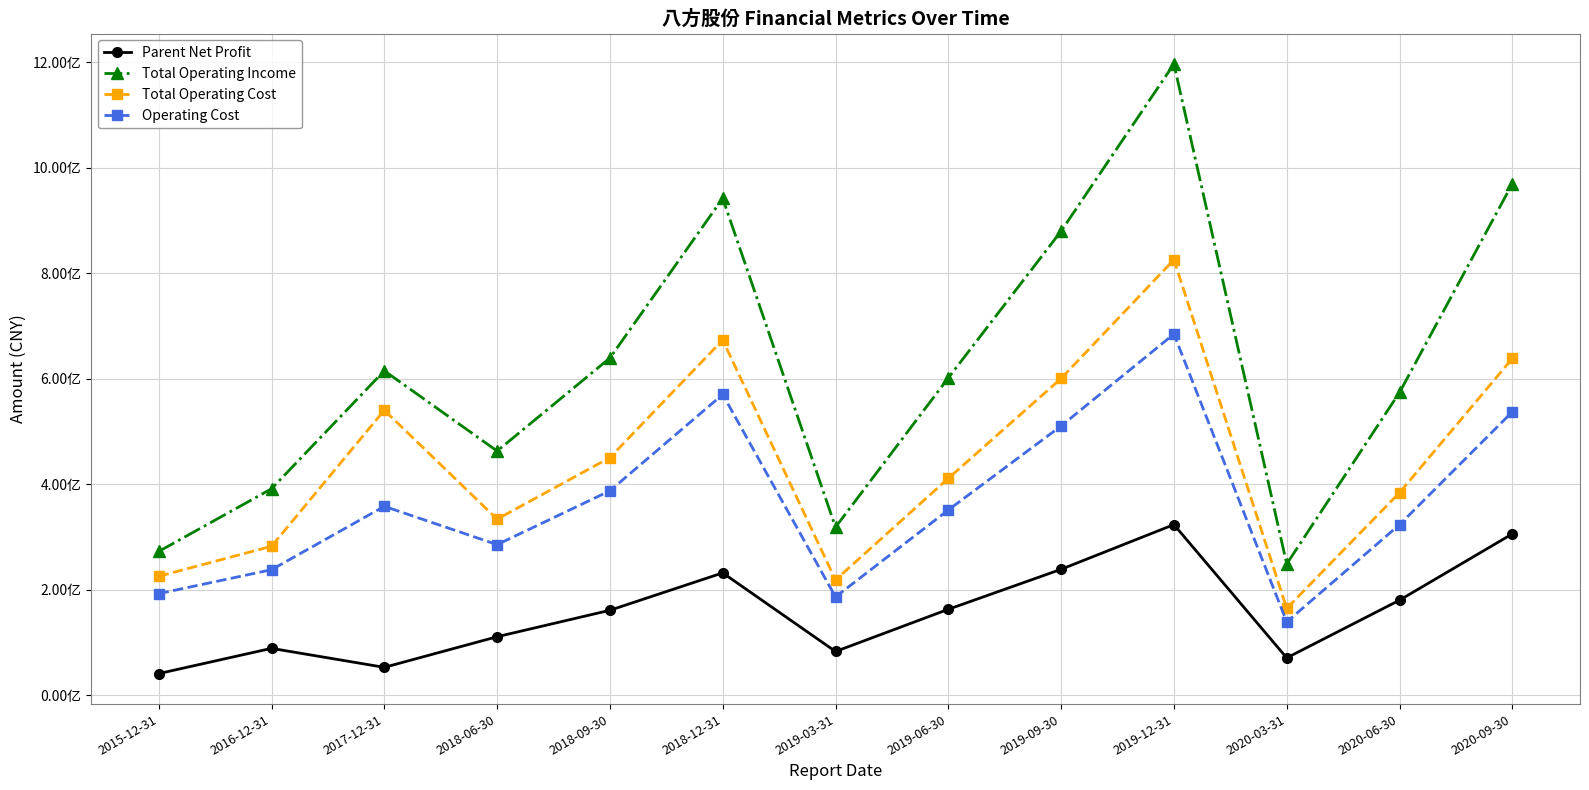

How many interior local valleys does the Total Operating Income series have?

3